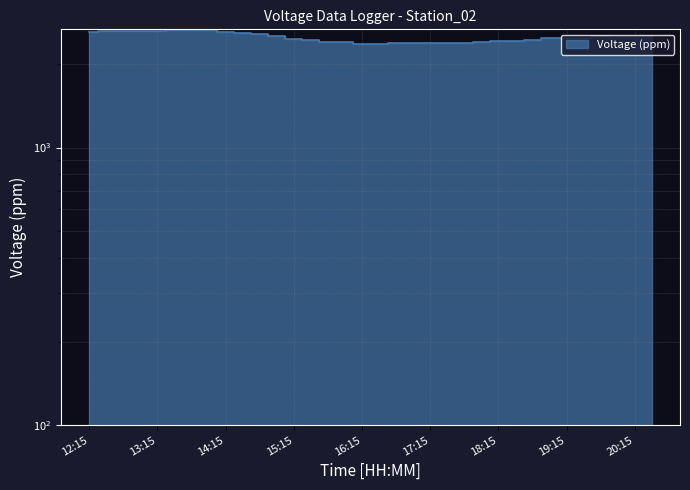

What is the value of the 32nd point from the left?

2510.8